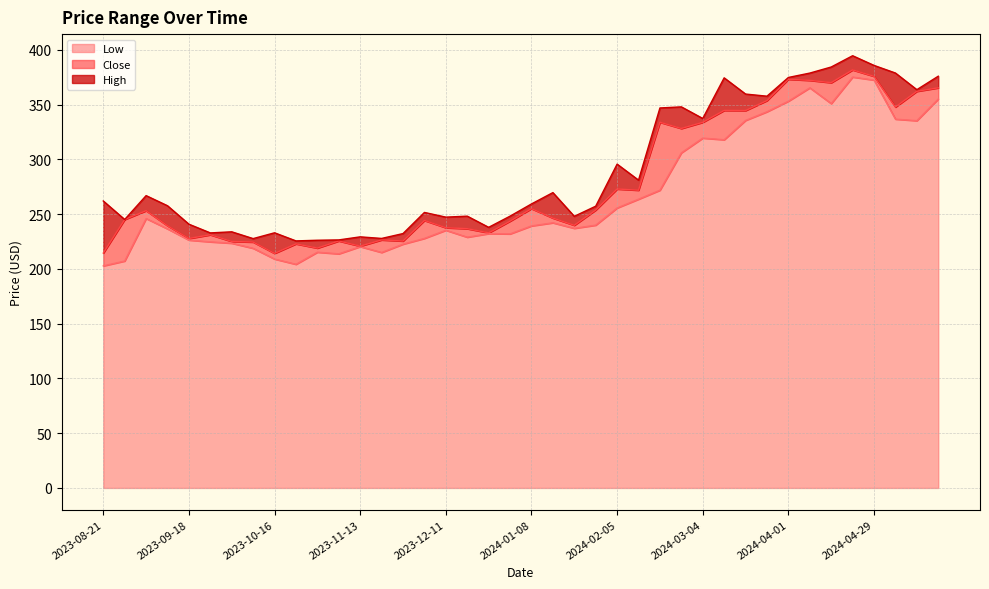

What is the label of the 29th point from the left?

2024-03-04